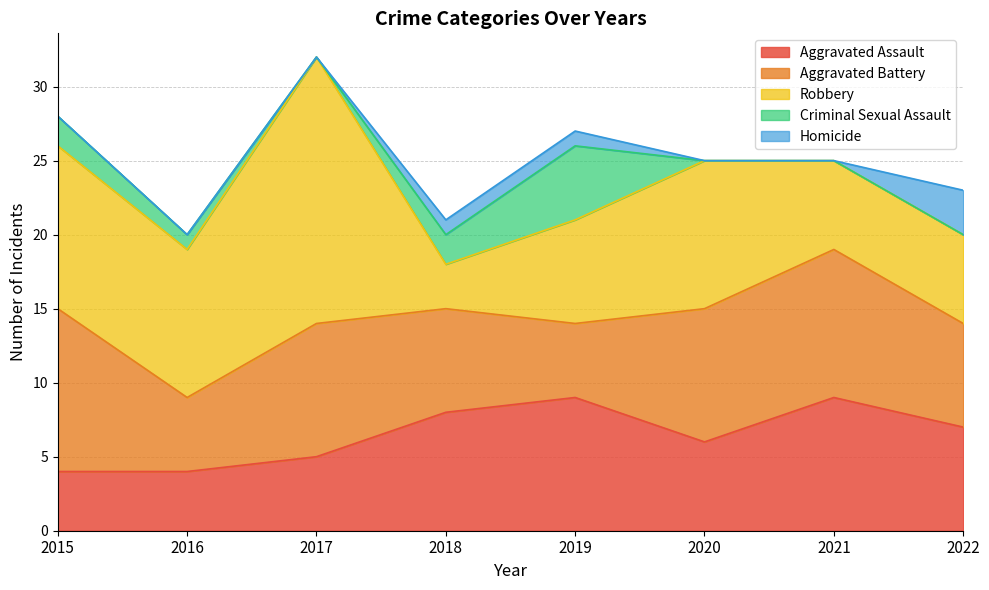

Which category has the highest value in the Aggravated Assault series?

2019